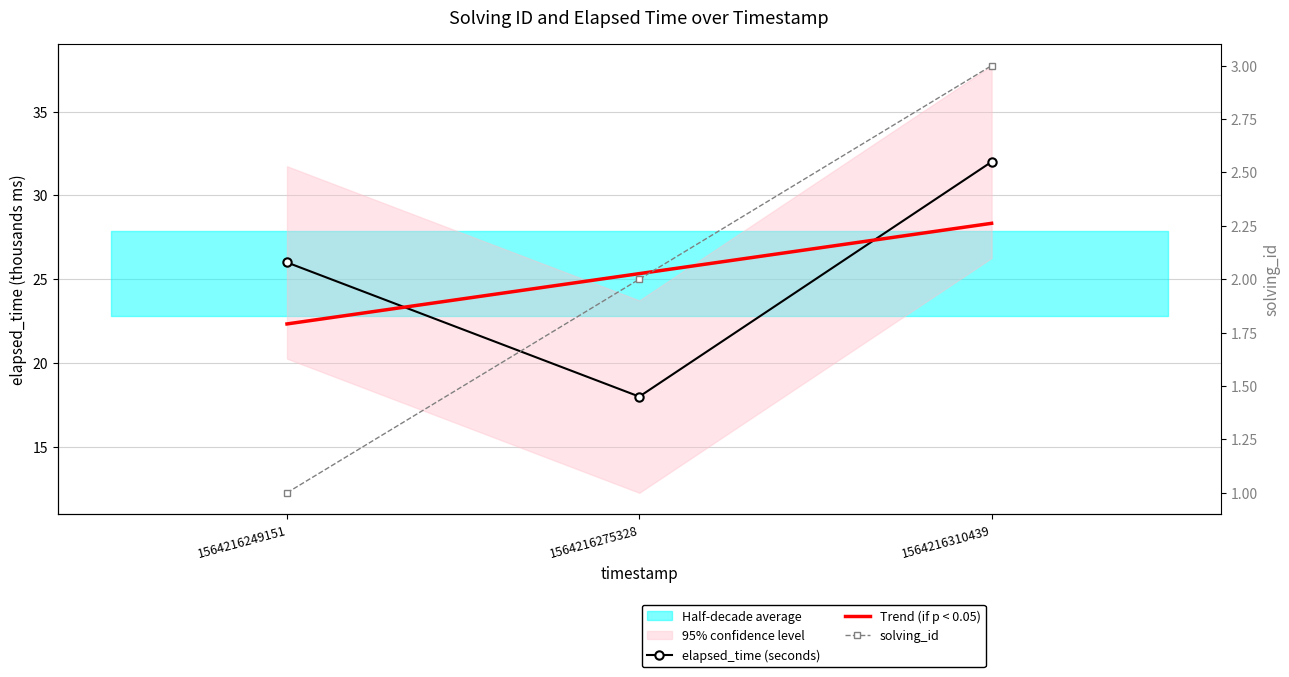

What is the spread (max minus min) of values at 1564216310439?

29.0